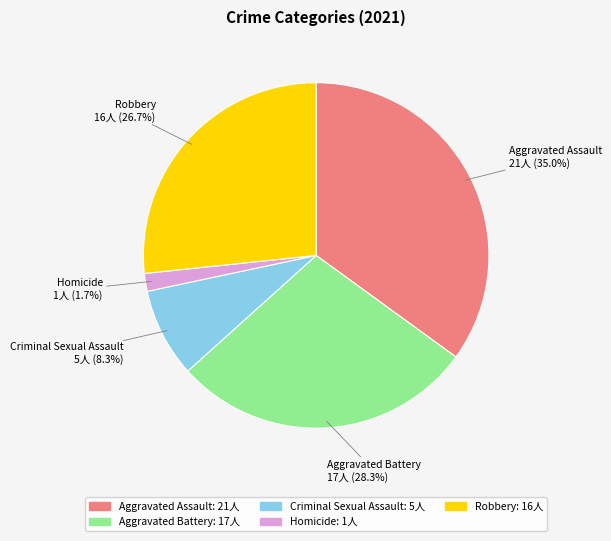

Which has a higher value, Robbery or Criminal Sexual Assault?

Robbery